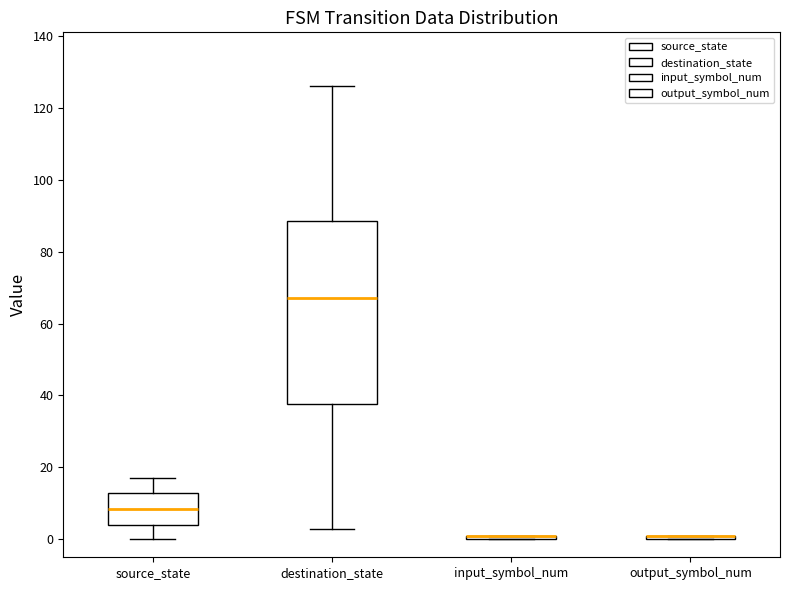

Where is the lower edge of the box for input_symbol_num on the y-axis? The values are not printed on the chart, so give them approximately, as read against the axis.

0